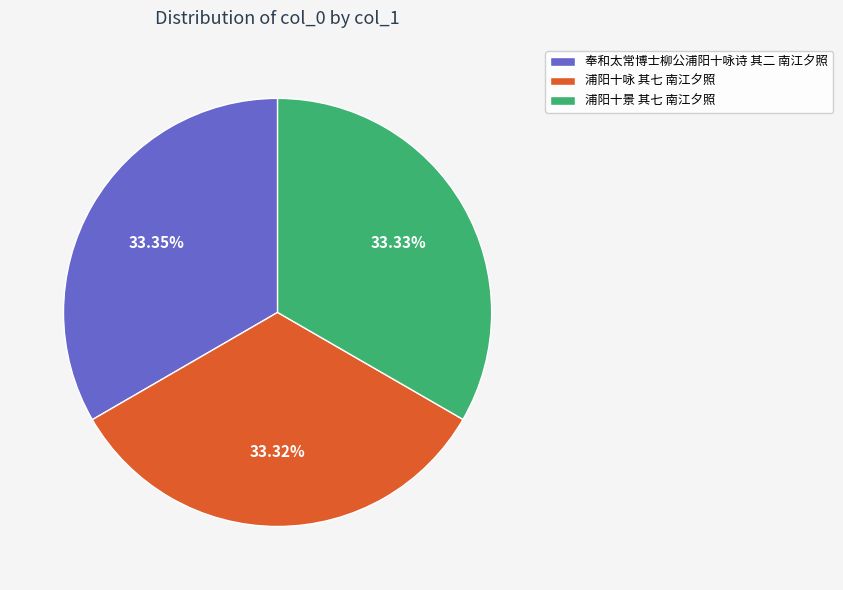

To the nearest percent, what percentage of the pie is 浦阳十景 其七 南江夕照?

33%